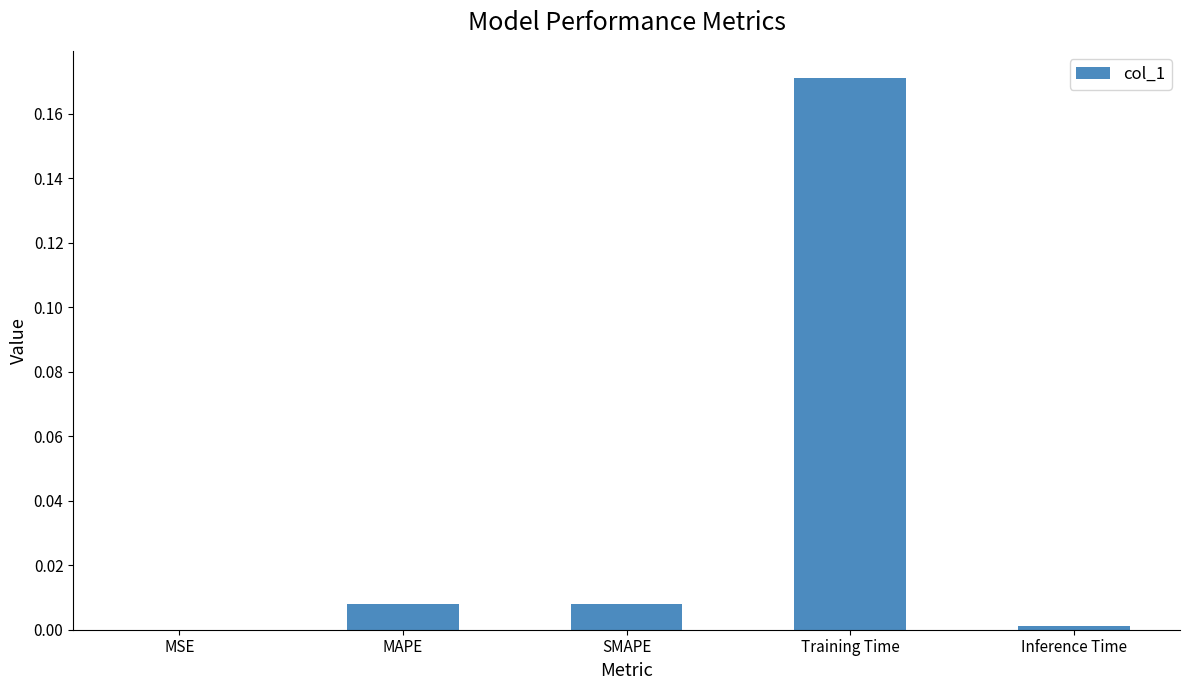

True or false: the data shows 0.0 at MAPE.

True